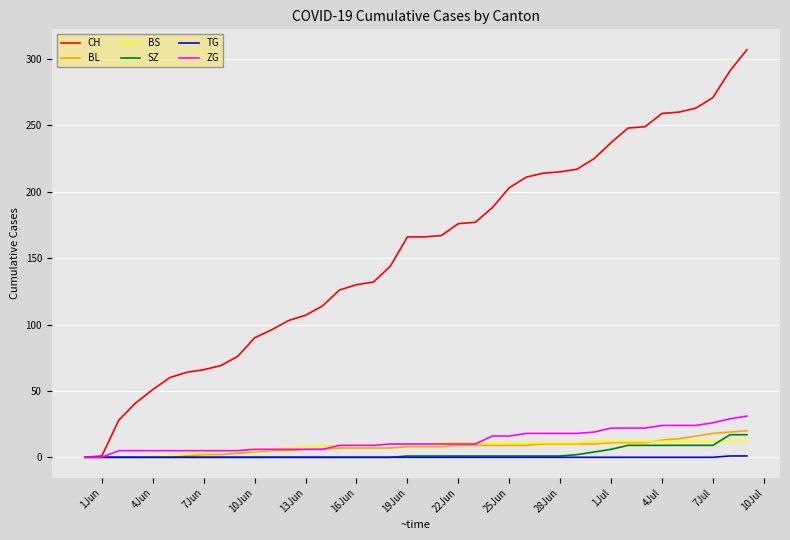

Which series has the widest spread of values?

CH